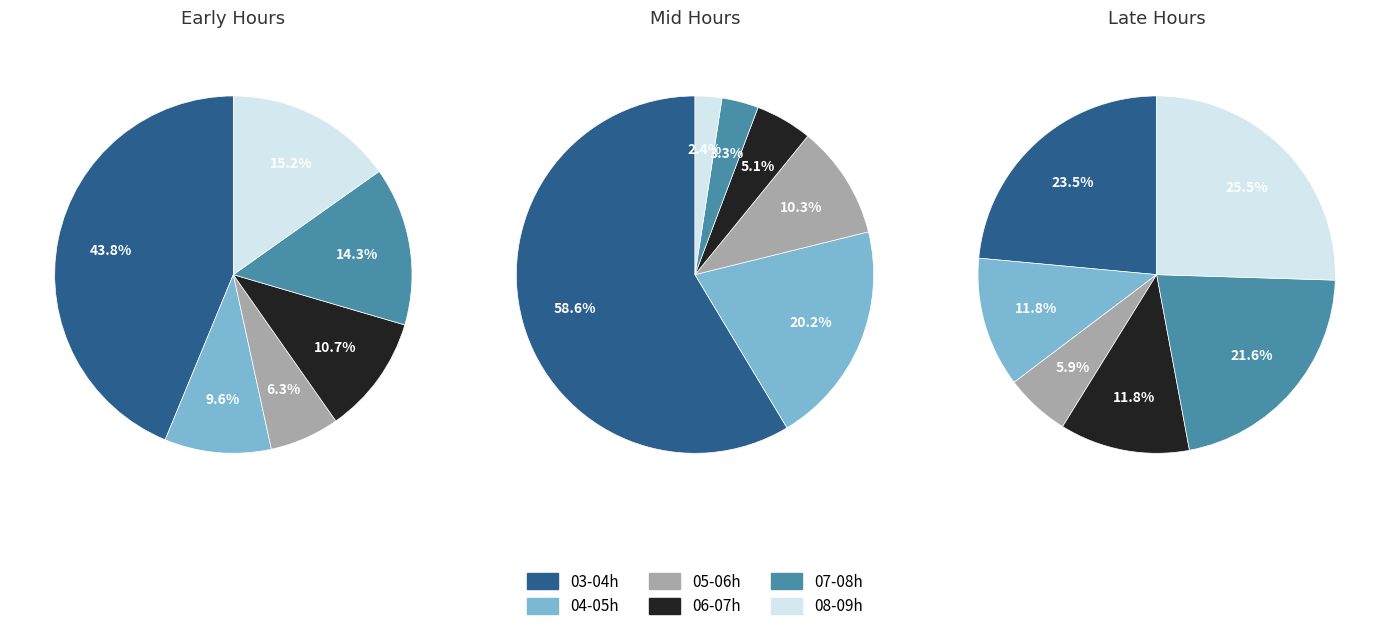

True or false: 02:00 accounts for 0% of the total.

True